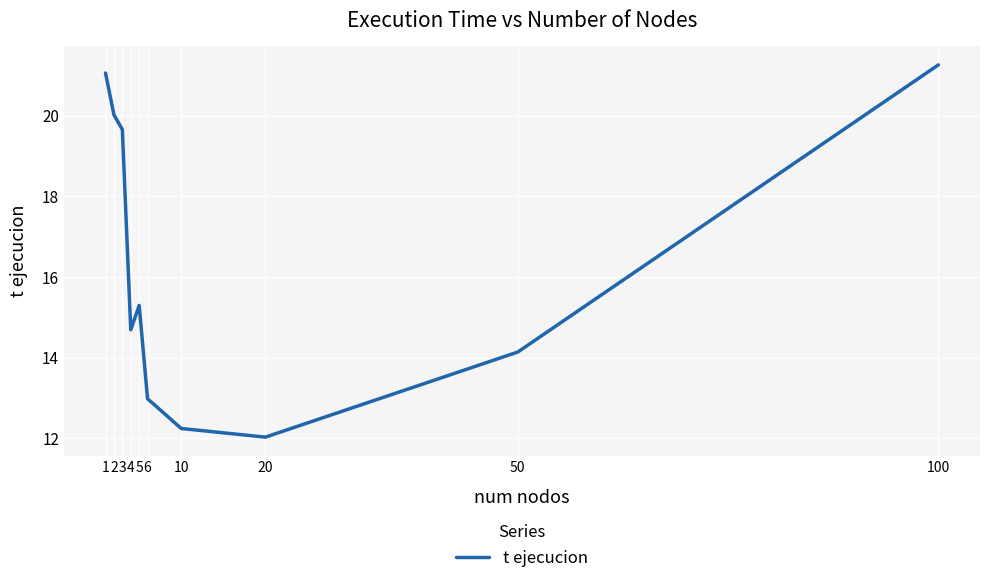

What is the difference between the maximum and minimum values?

9.2